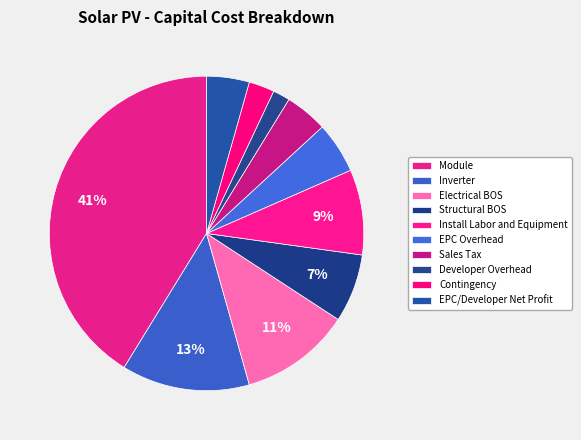

Between Install Labor and Equipment and EPC/Developer Net Profit, which is larger?

Install Labor and Equipment